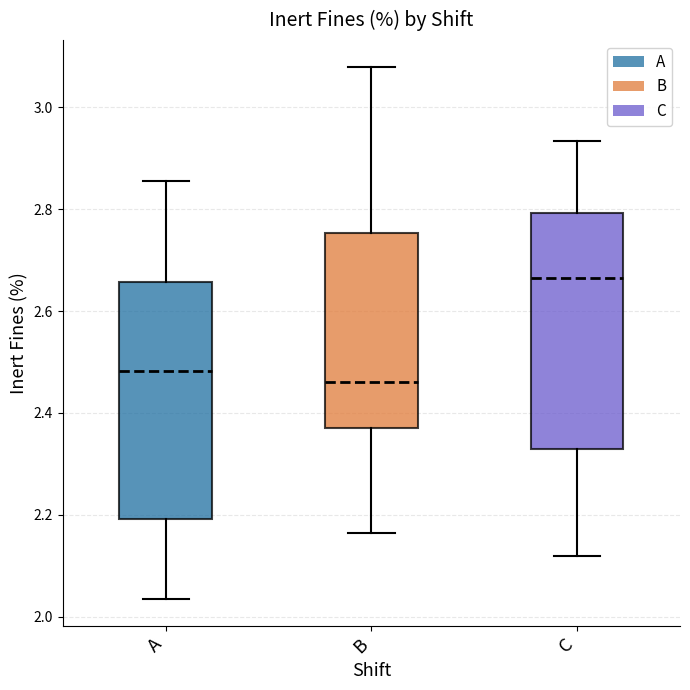

Which box's median line is the highest?

C